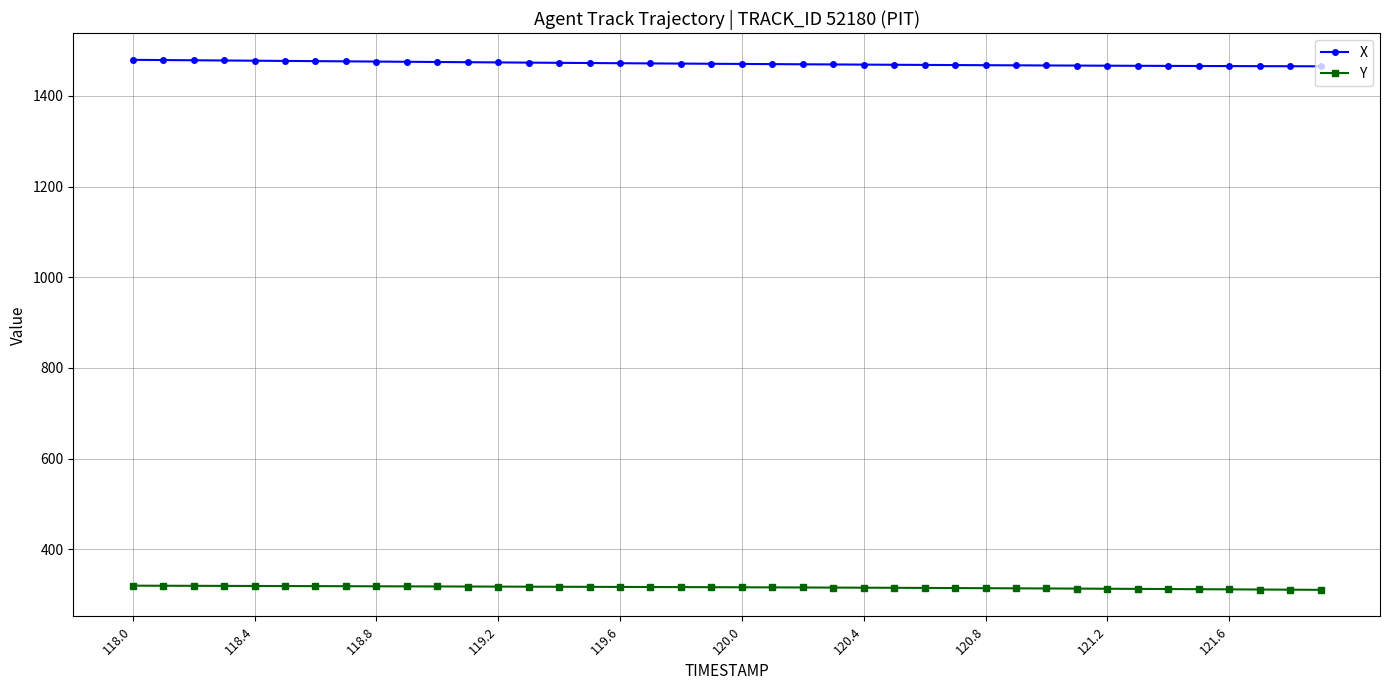

How many series are shown in this chart?

2